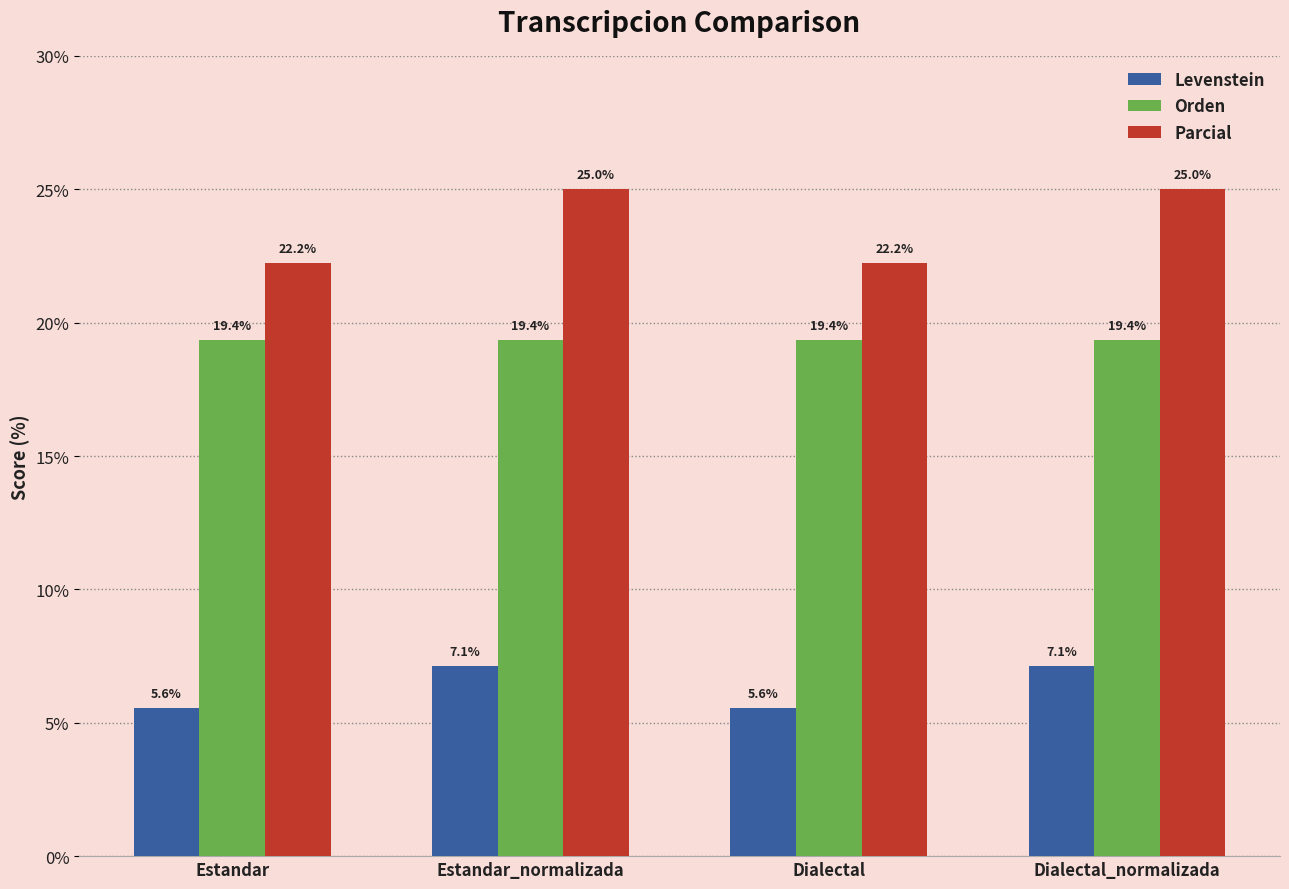

What is the approximate value of Parcial at Dialectal?

22.2